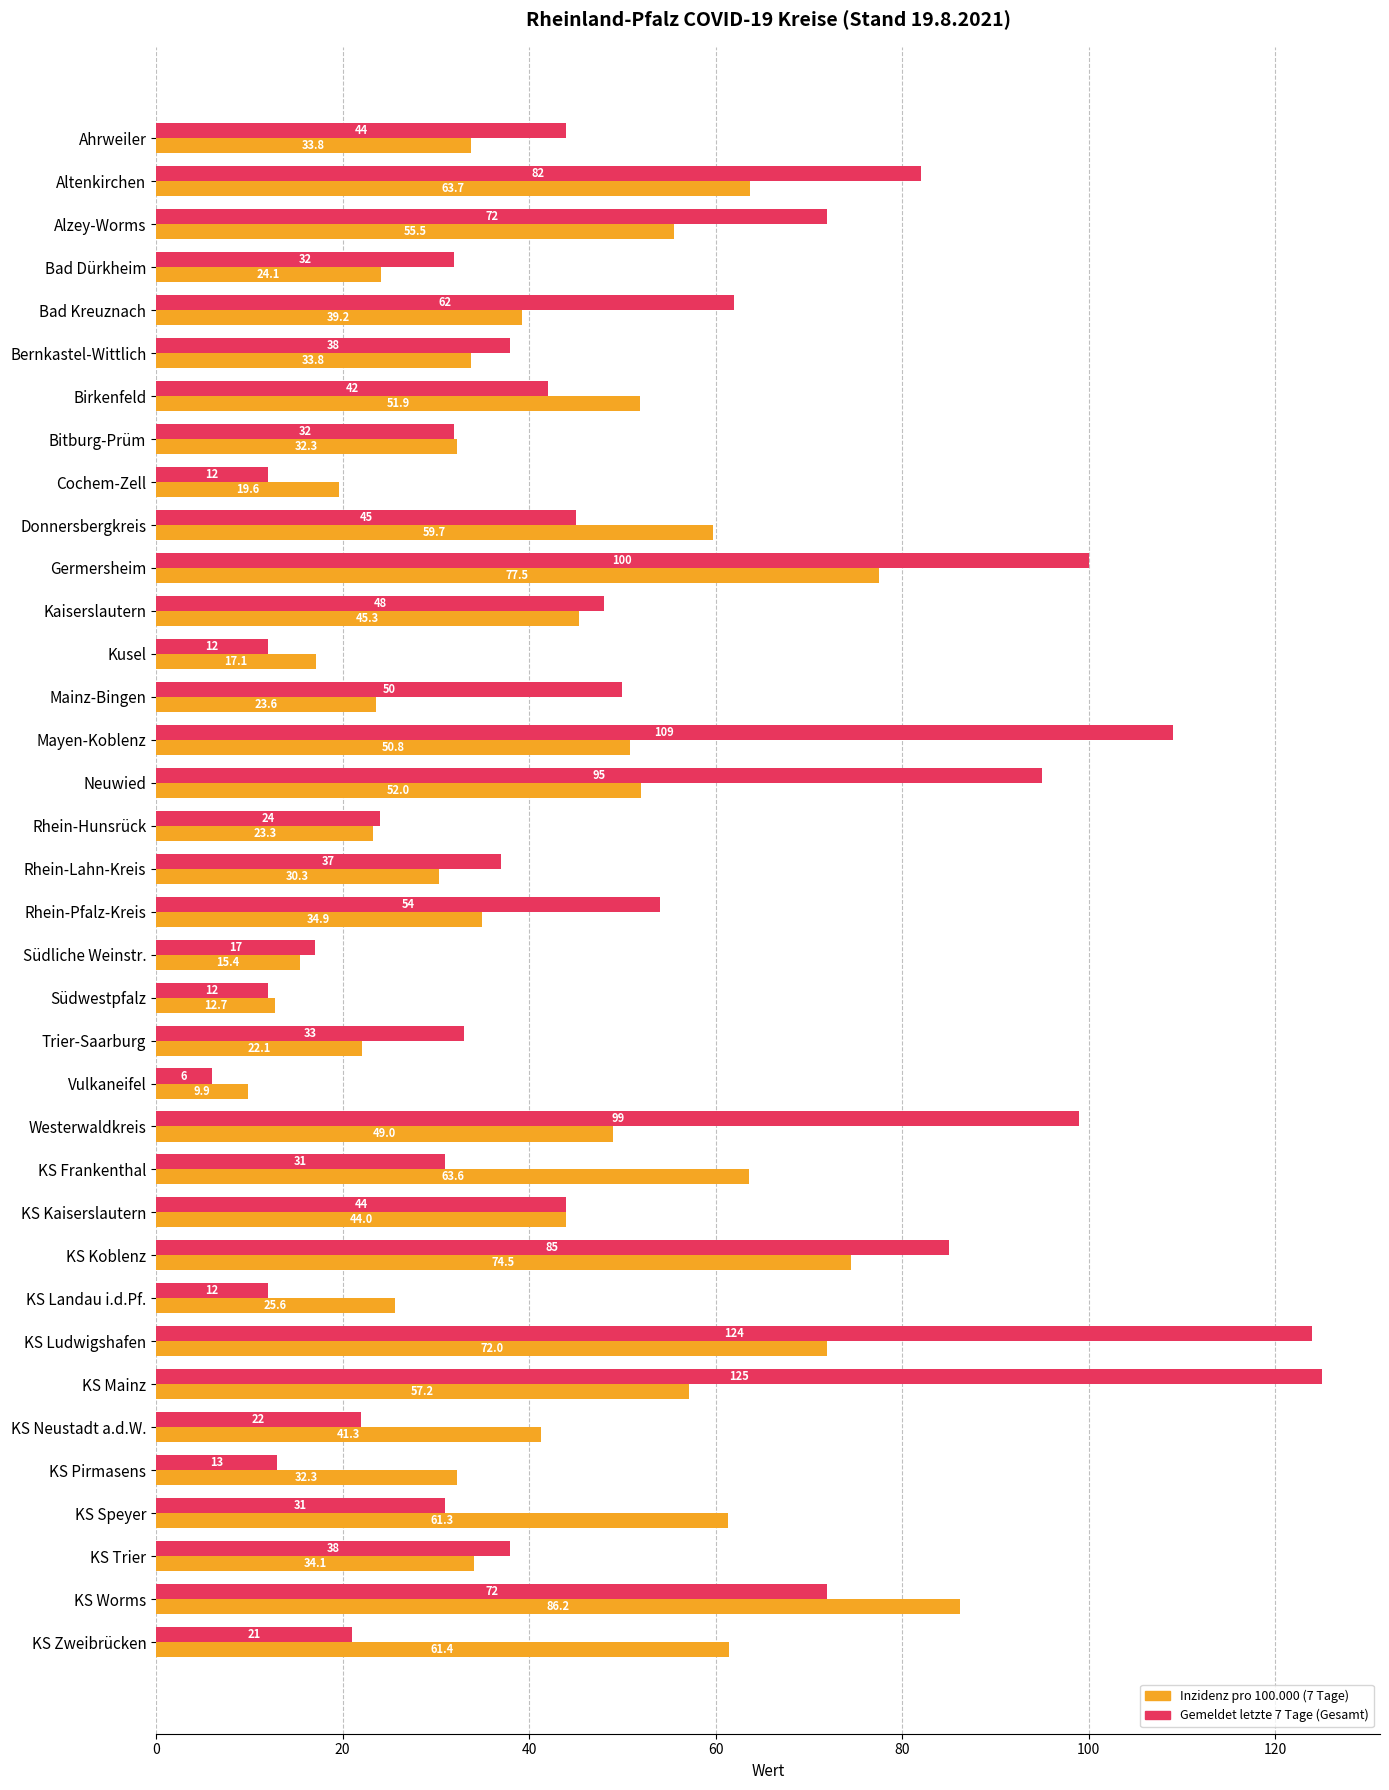

Which category has the highest value in the Inzidenz pro 100.000 (7 Tage) series?

KS Worms